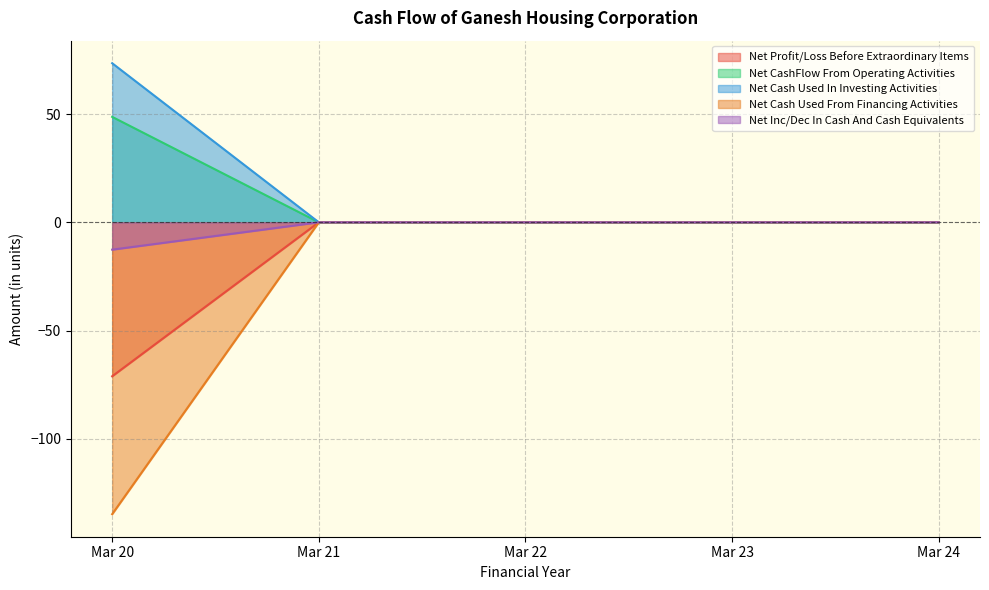

Is the value of Net CashFlow From Operating Activities at Mar 24 greater than the value of Net Cash Used From Financing Activities at Mar 20?

Yes